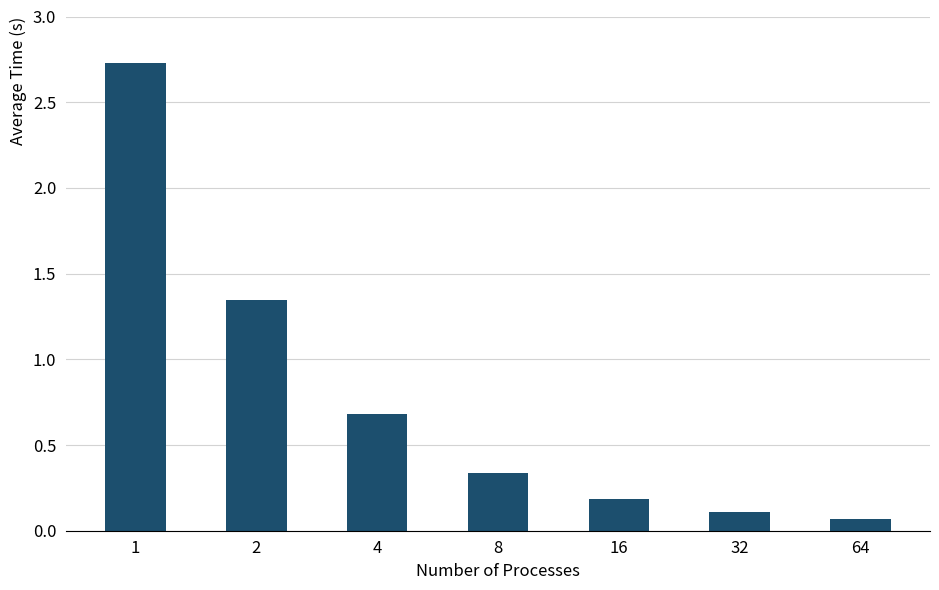

What is the difference between the values at 16 and 2?

1.2